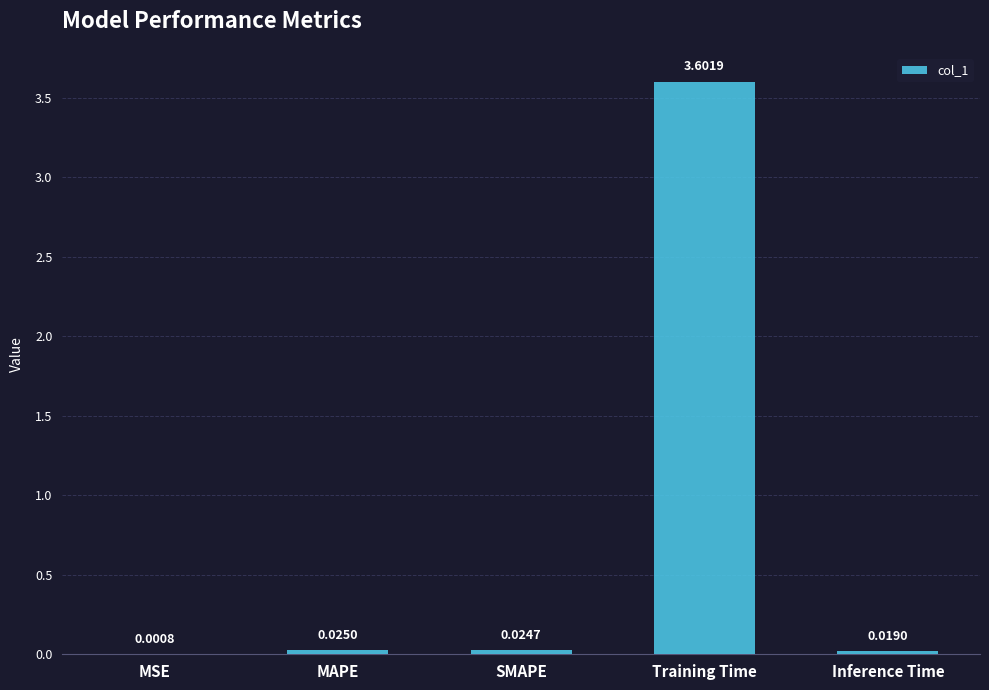

What is the maximum value shown in the chart?

3.6